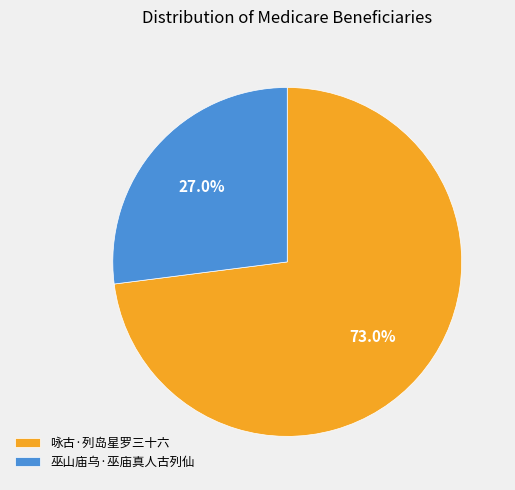

To the nearest percent, what is the difference between the largest and smallest slice percentages?

46%